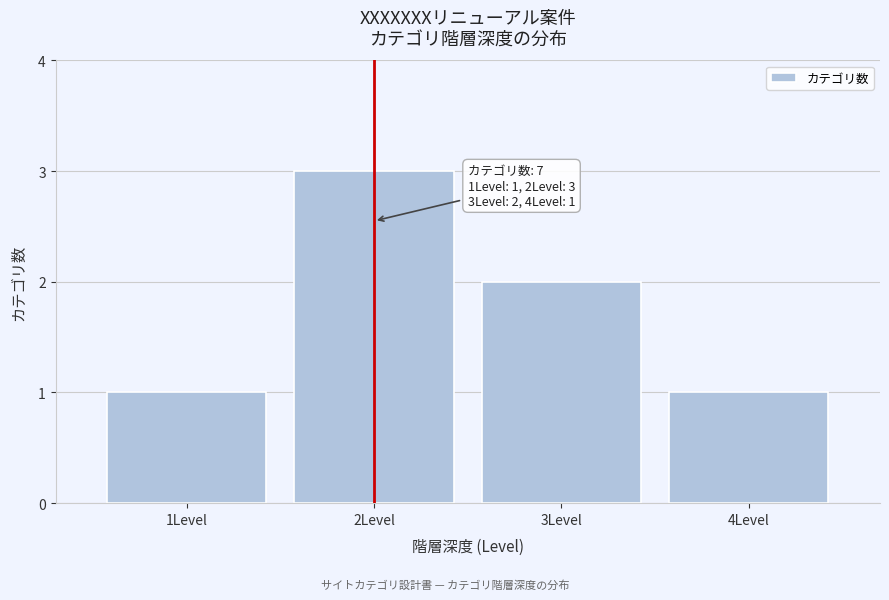

Reading right to left, transcribe all the data shown in this chart.

1	2	3	1